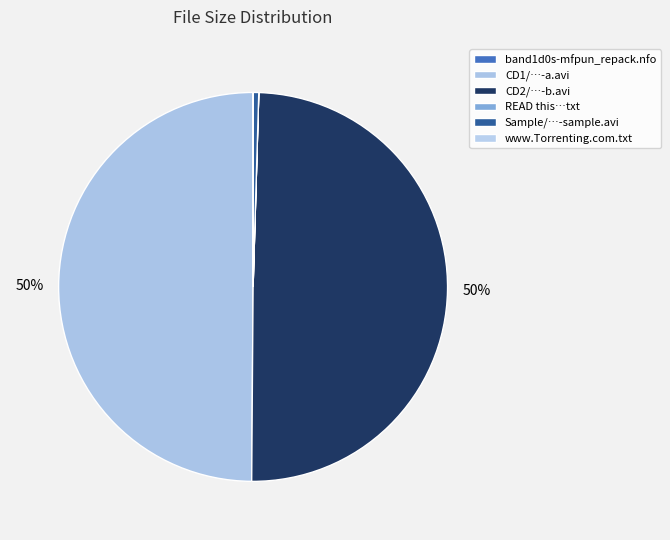

How many slices are in this pie chart?

6